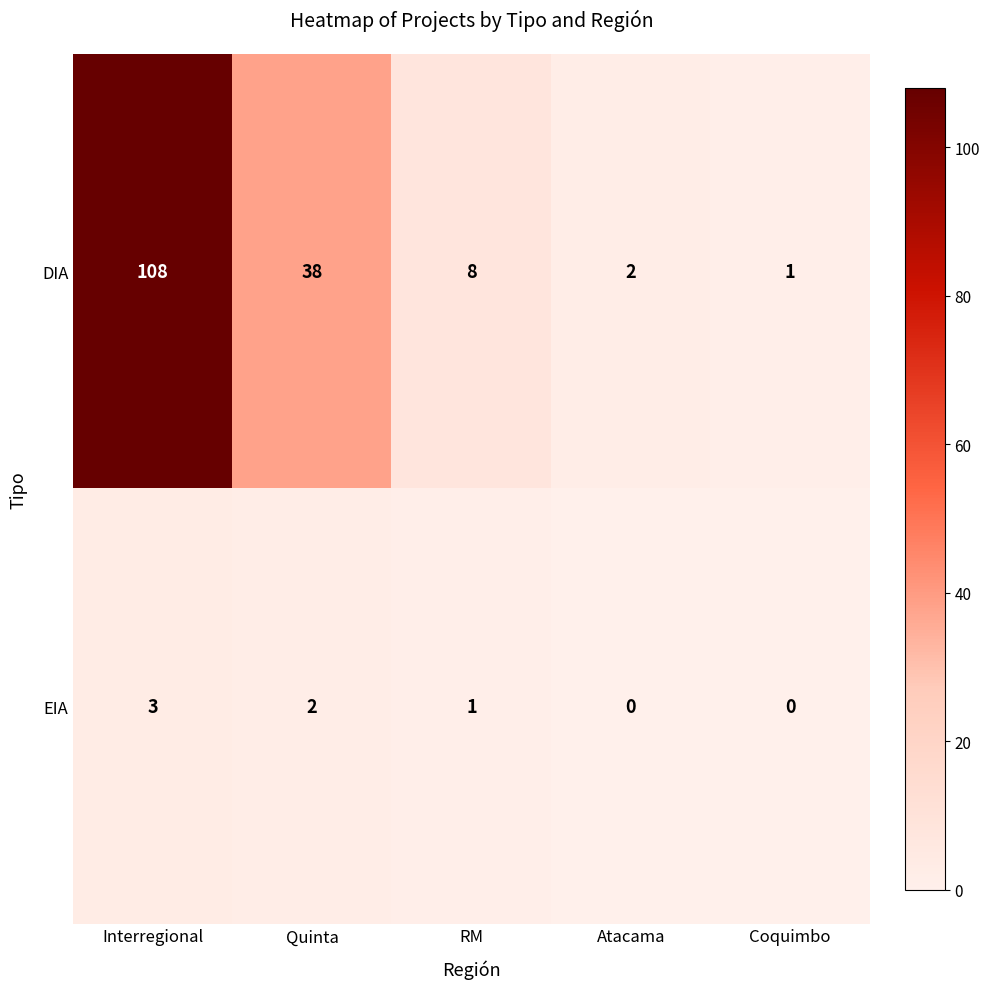

Reading left to right, transcribe all the data shown in this chart.

DIA: 108	38	8	2	1
EIA: 3	2	1	0	0